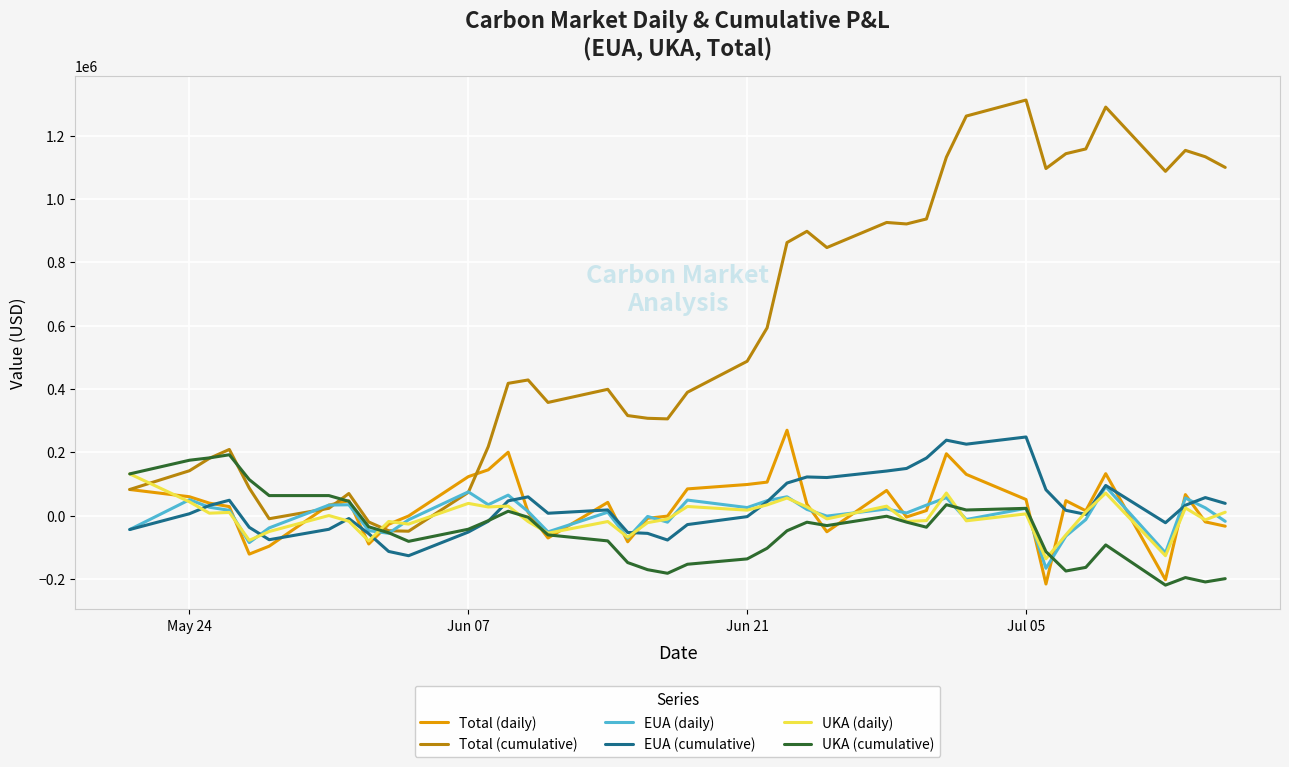

Which series has the widest spread of values?

Total (cumulative)